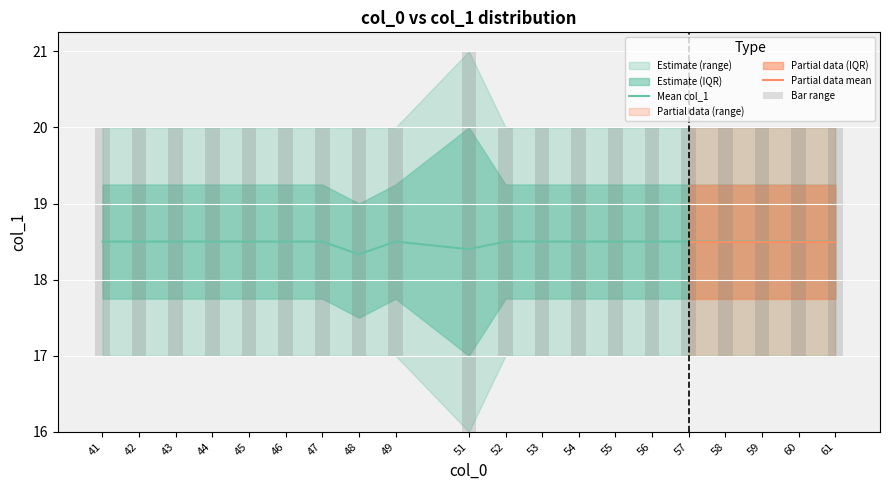

The value of Mean col_1 at 44 is 18.5. True or false?

True